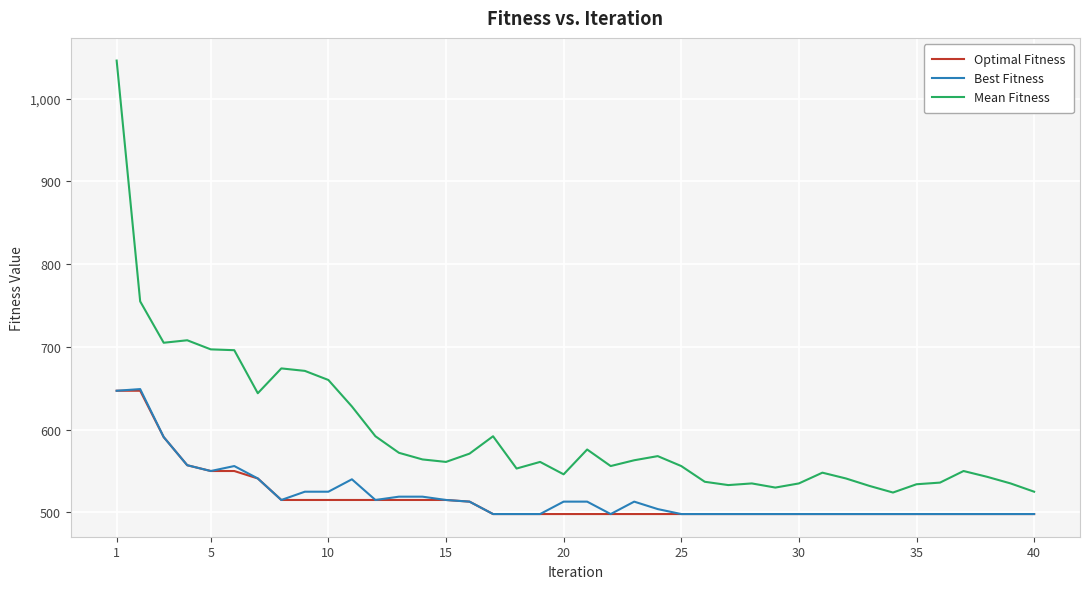

True or false: Mean Fitness and Optimal Fitness cross at least once.

False